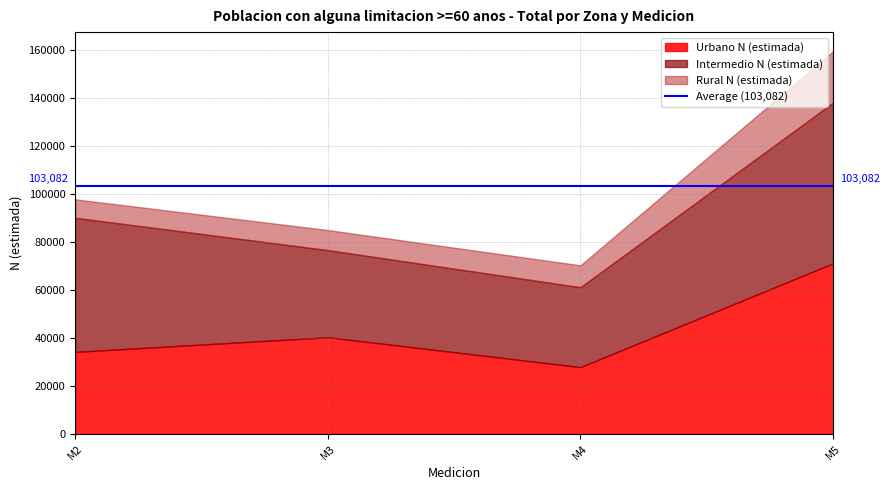

Is it true that Intermedio N (estimada) equals 33296 at M4?

True